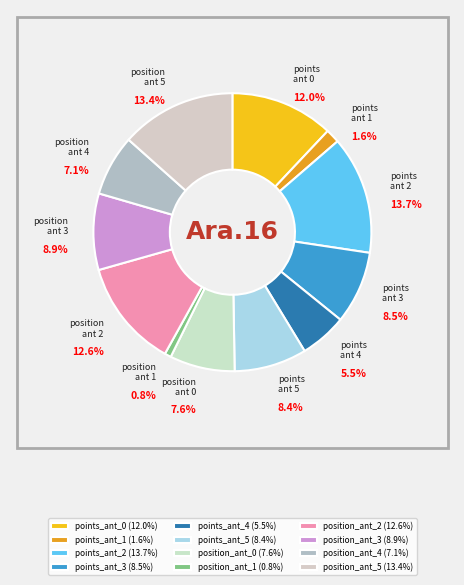

Which slice is the smallest?

position_ant_1